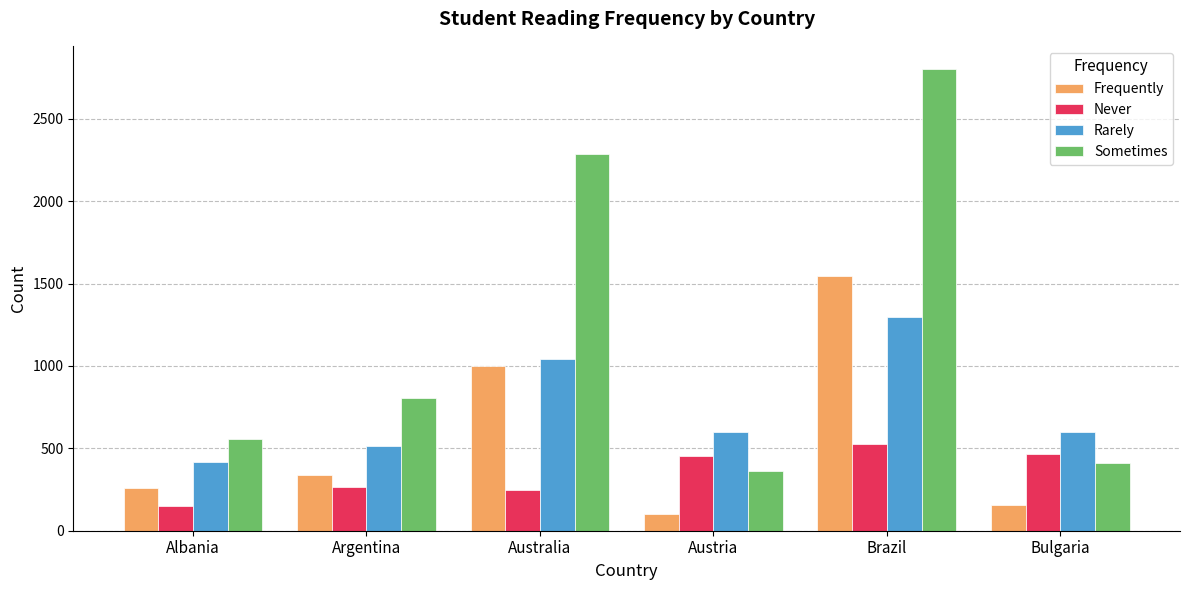

Where is Frequently nearest to the value 823?

Australia